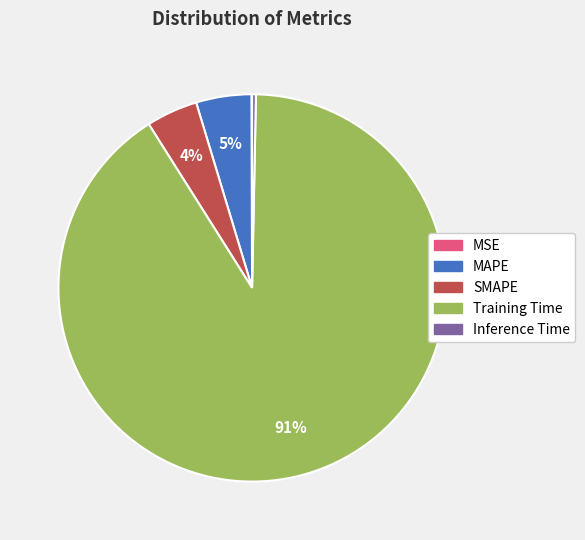

The Inference Time slice represents 0% of the pie. True or false?

True